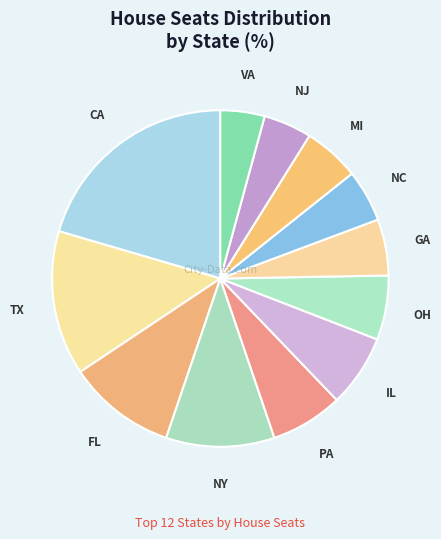

Between IL and VA, which is larger?

IL